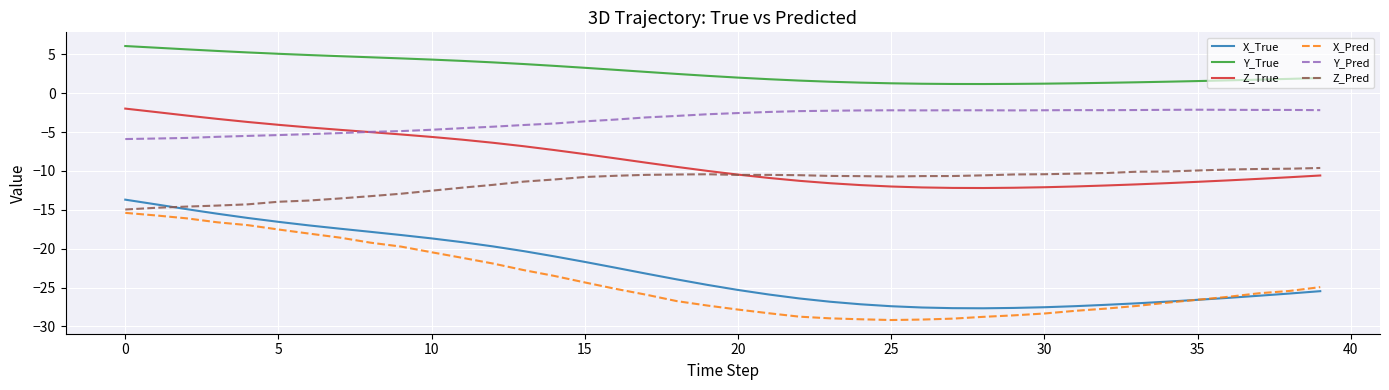

How many categories are shown in the chart?

40